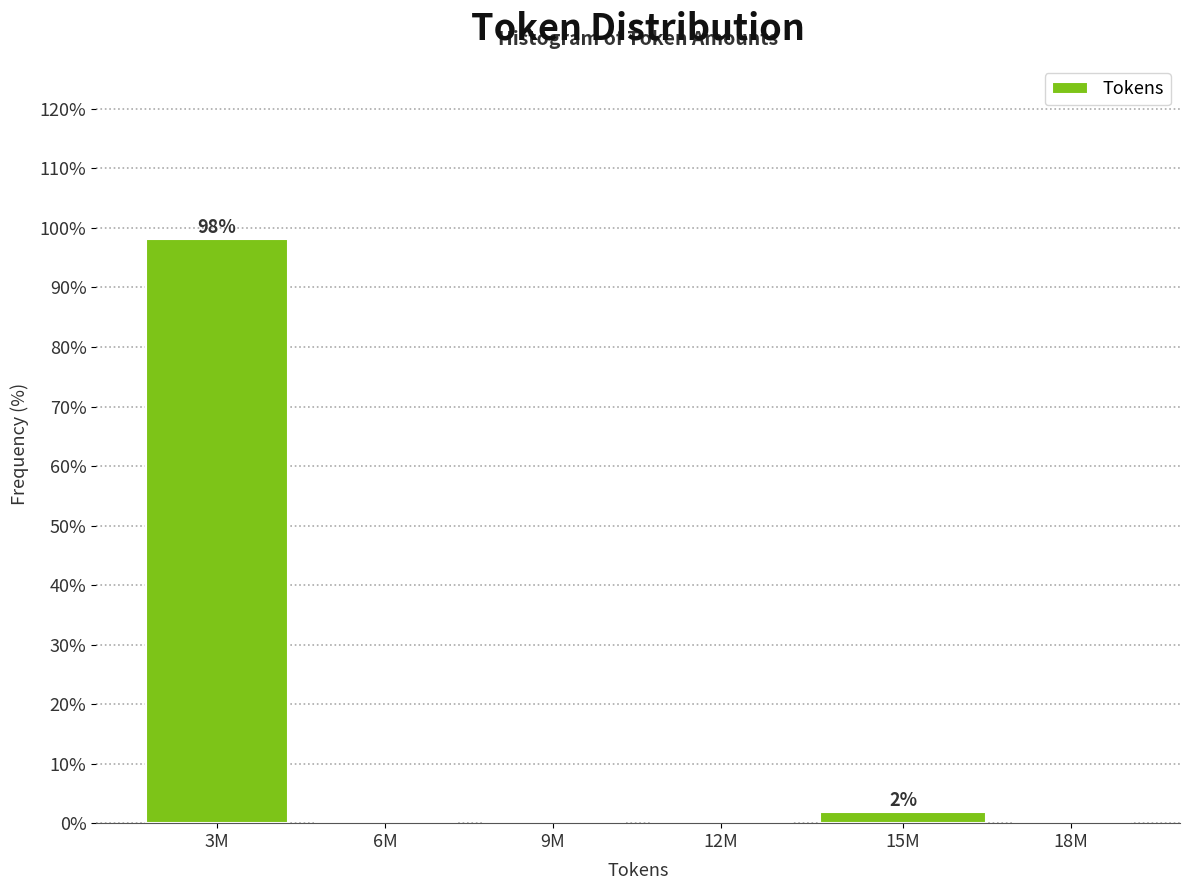

Reading left to right, transcribe all the data shown in this chart.

3M=98.1	6M=0.0	9M=0.0	12M=0.0	15M=1.9	18M=0.0